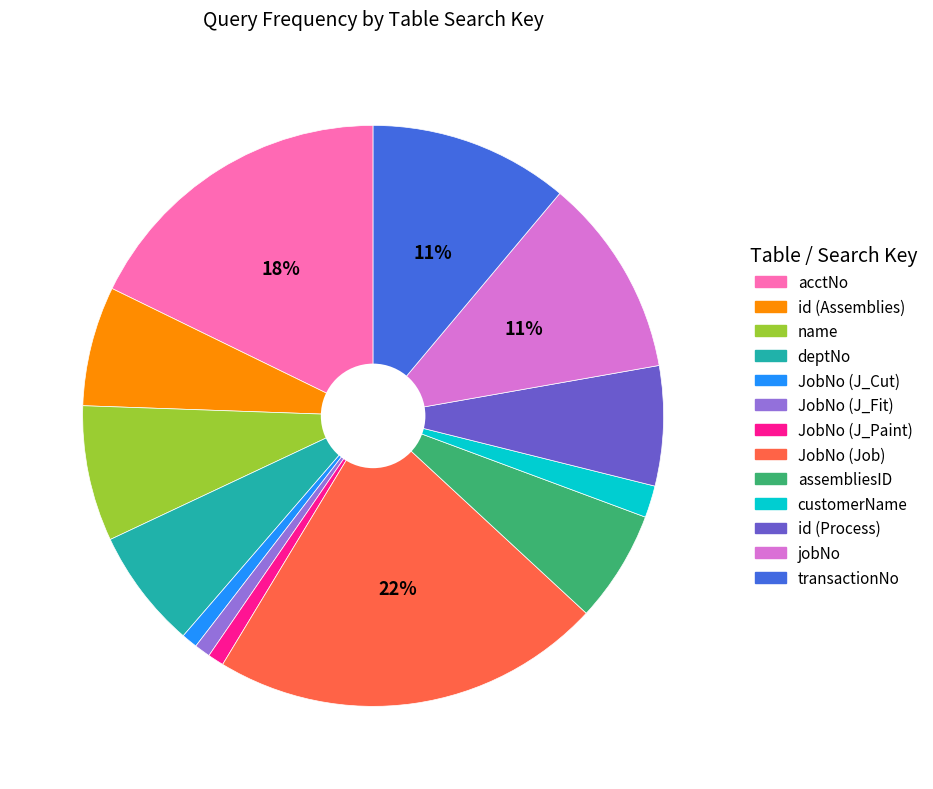

To the nearest percent, what percentage of the pie is acctNo?

18%